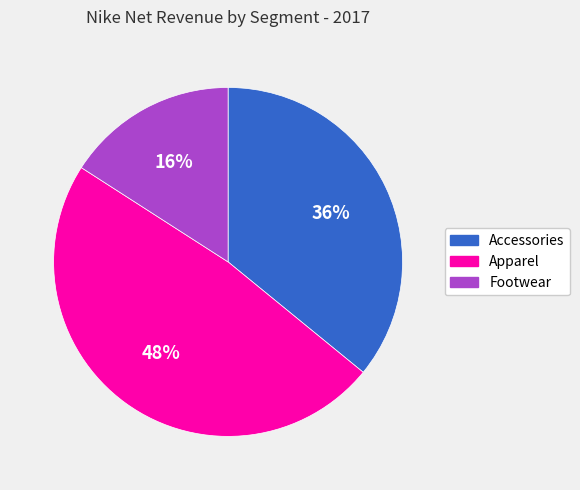

To the nearest percent, what is the average slice percentage?

33%